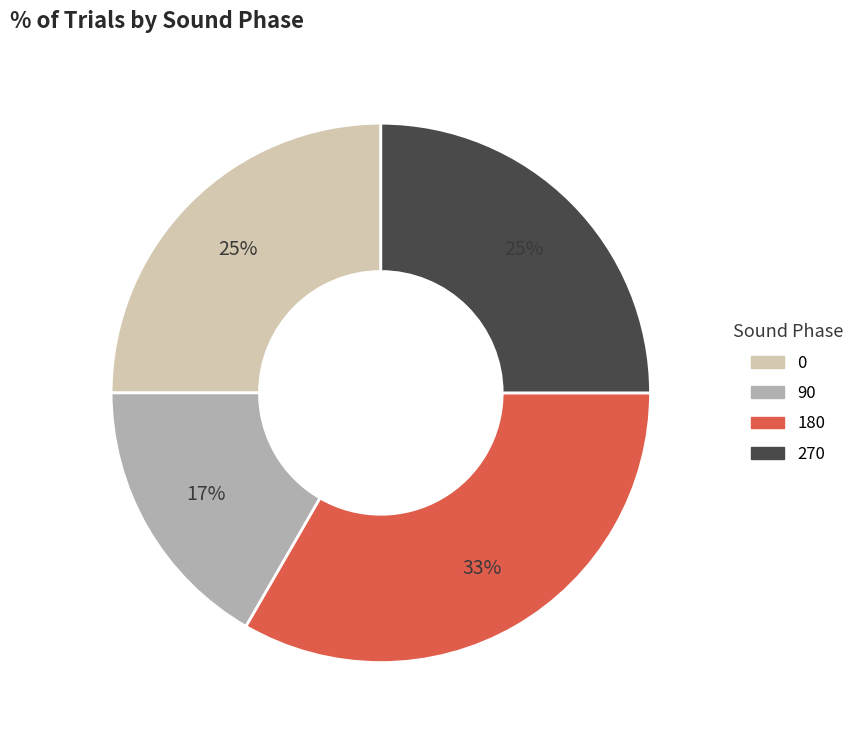

Between 180 and 270, which is larger?

180